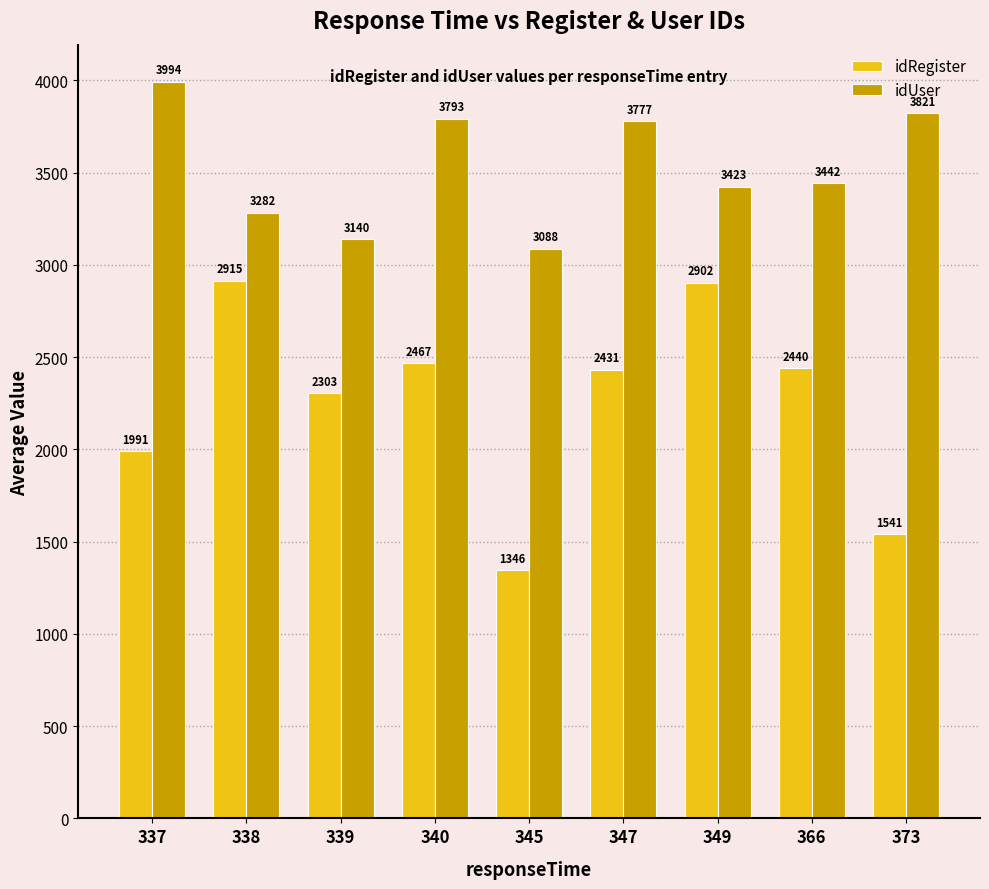

The value of idRegister at 337 is 1991.0. True or false?

True